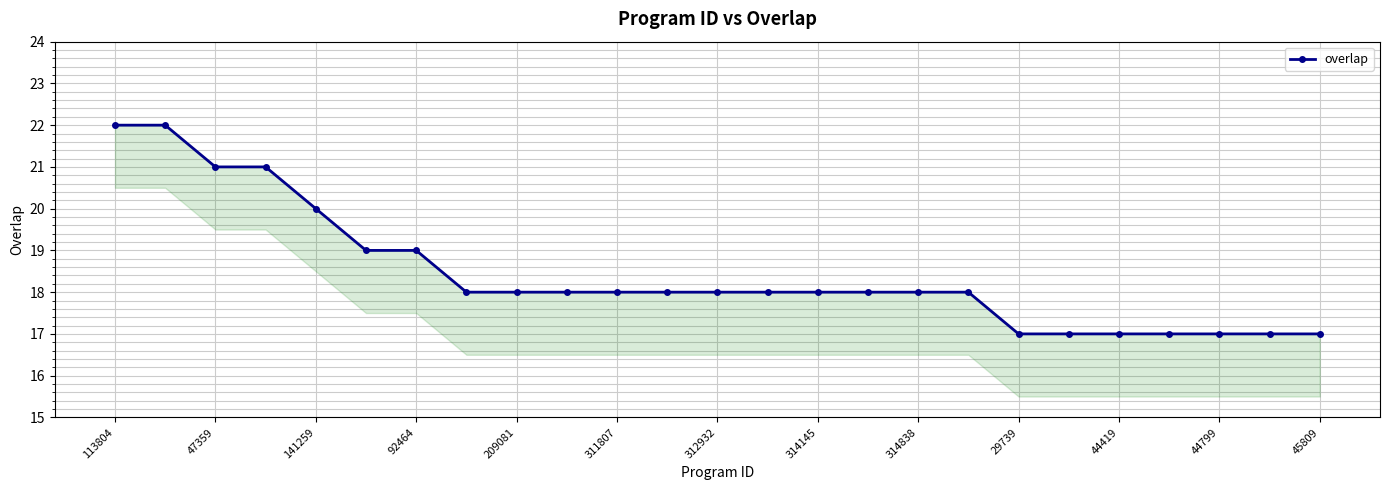

What is the greatest value displayed?

22